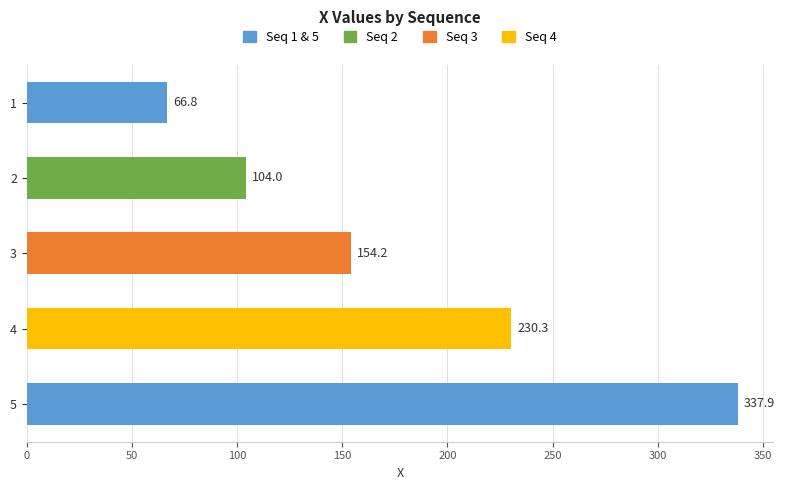

What value does the data have at 3?

154.2